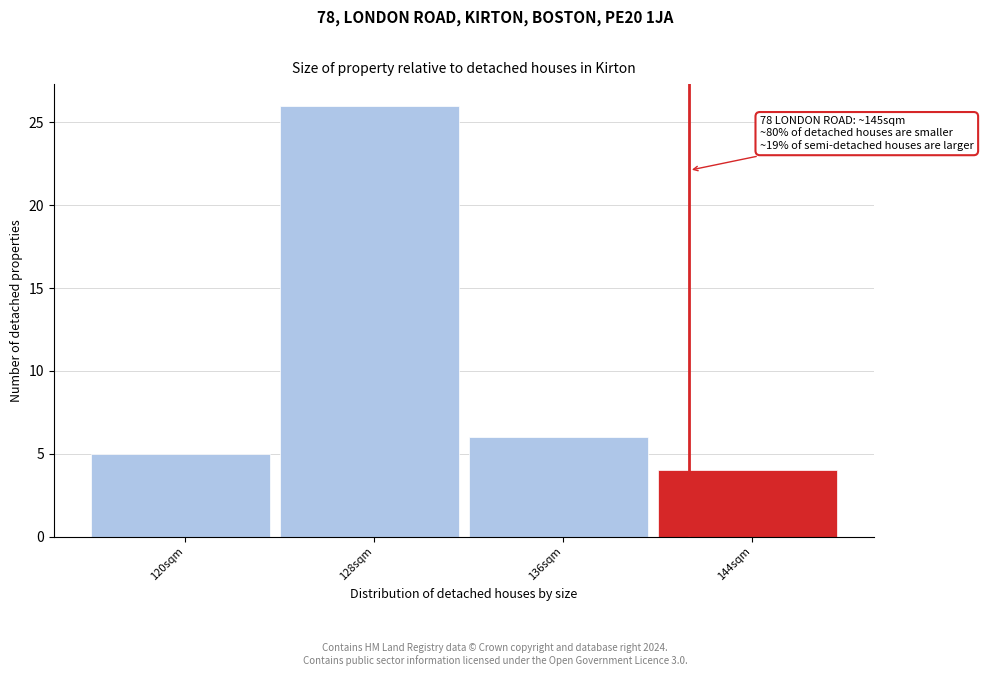

Reading left to right, list all the values displayed in this chart.

5	26	6	4